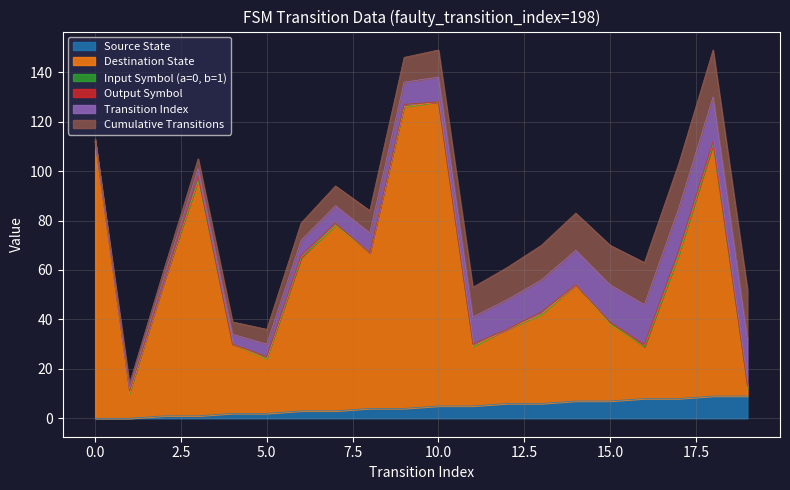

Which series has the largest range (max minus min)?

Destination State